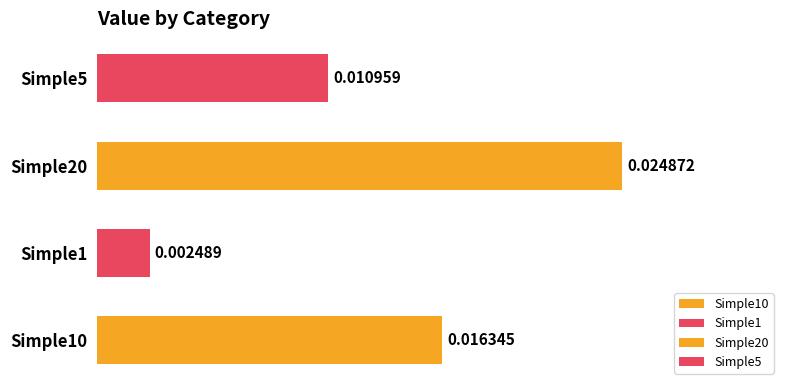

How many values are between 0 and 1?

4